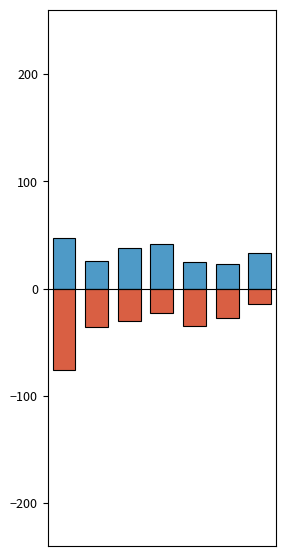

Which series has the largest total across all categories?

Positive